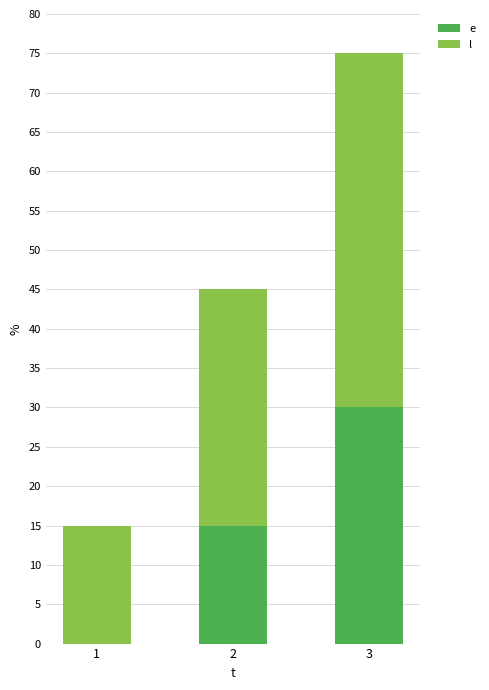

At which category is the sum across all series the highest?

3